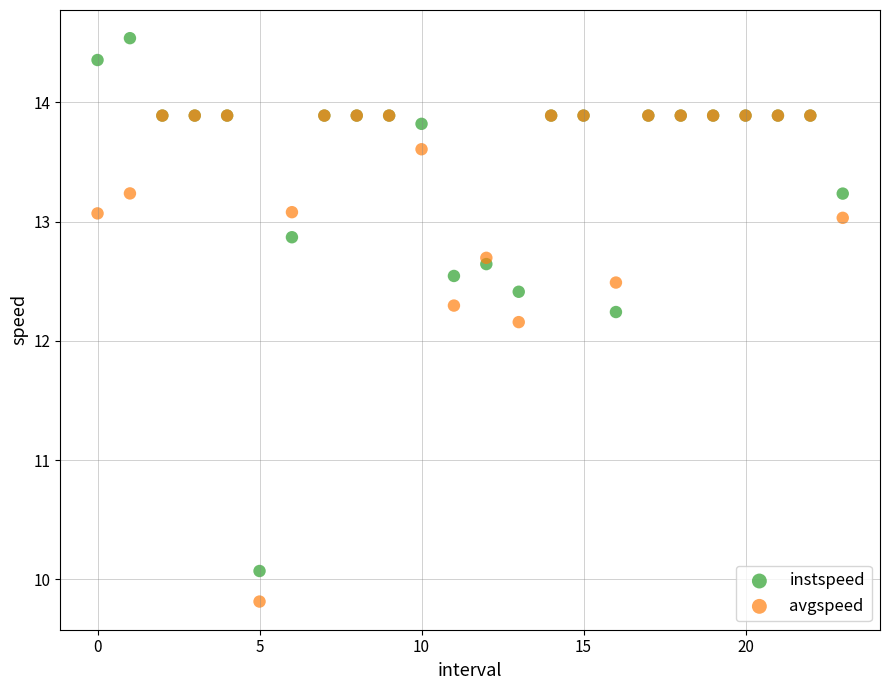

Across all series, what Y value is closest to 12?

12.2